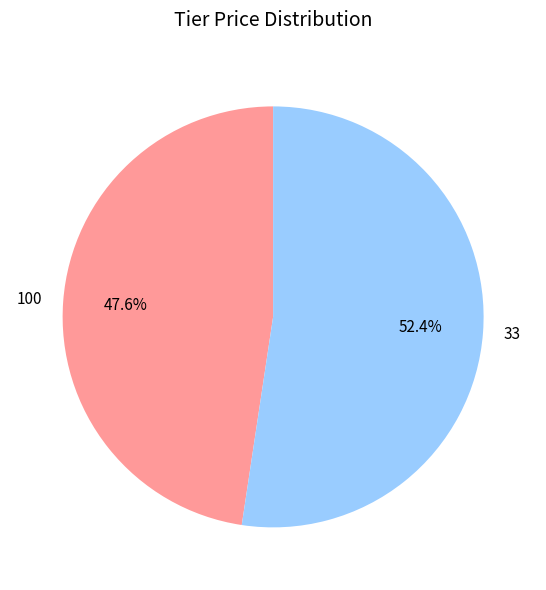

True or false: 100 accounts for 48% of the total.

True